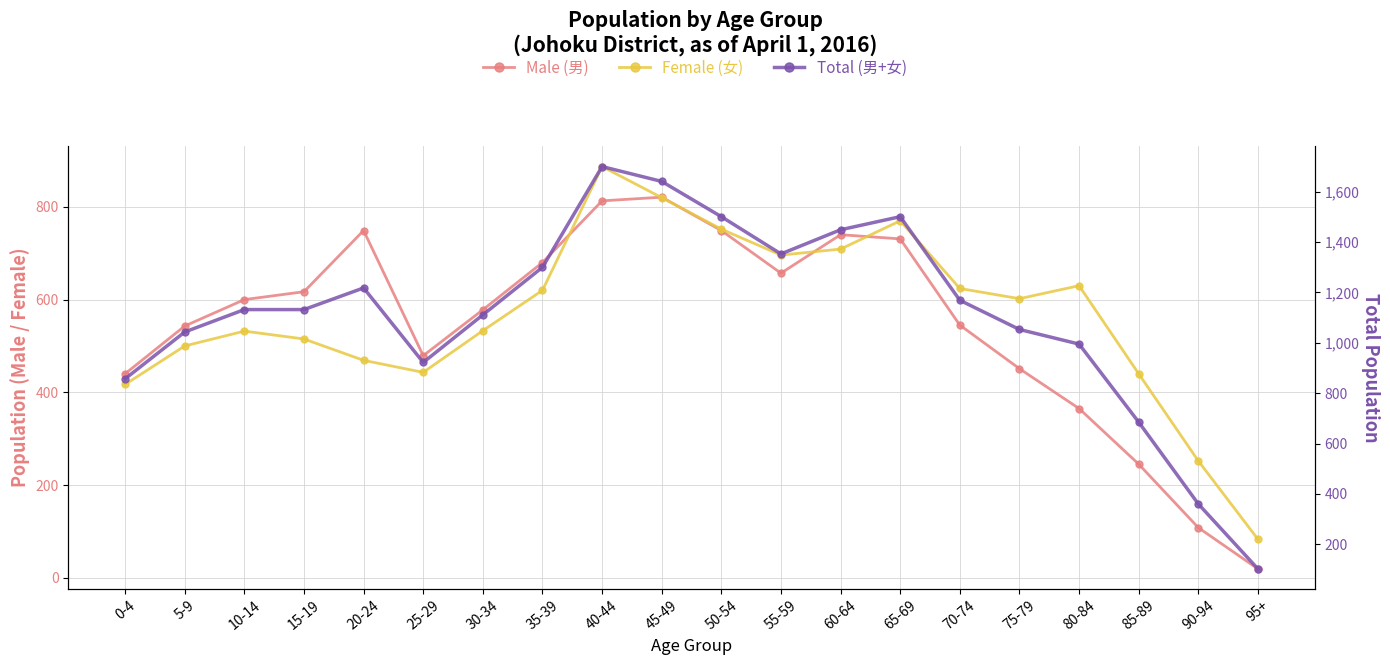

True or false: Total (男+女) and Female (女) cross at least once.

False